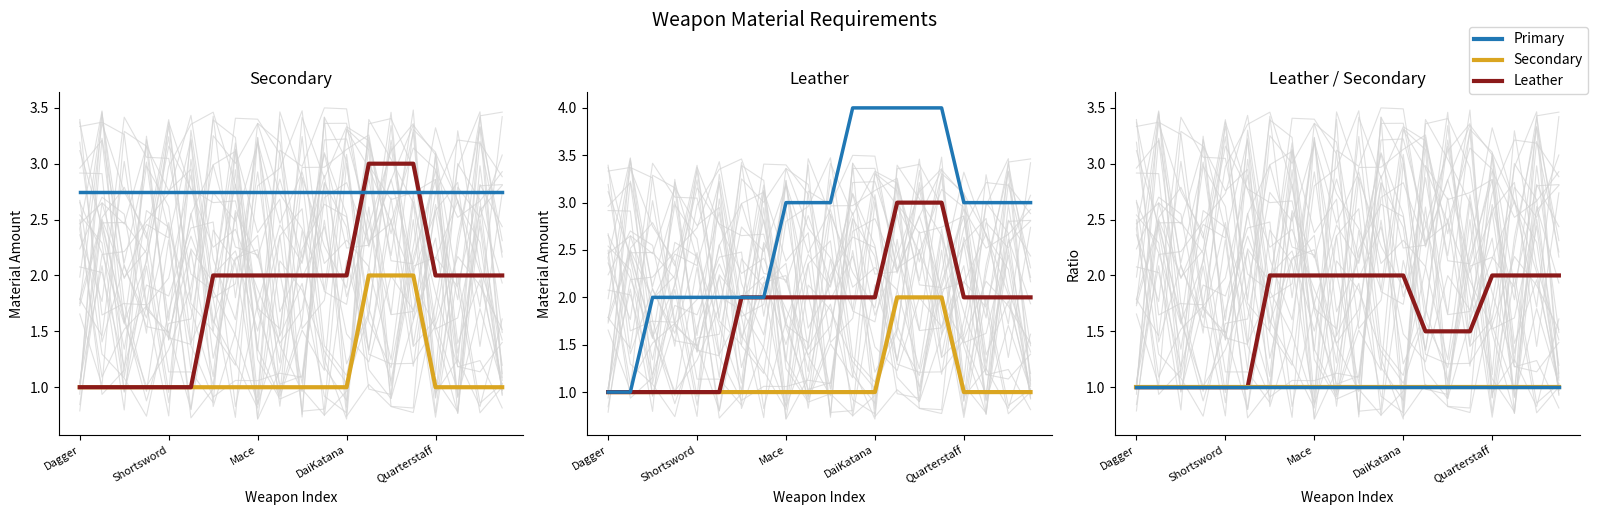

List the labels in order of Primary (mean) value, largest first.

Dagger, Shortsword, Mace, DaiKatana, Quarterstaff, 5, 6, 7, 8, 9, 10, 11, 12, 13, 14, 15, 16, 17, 18, 19